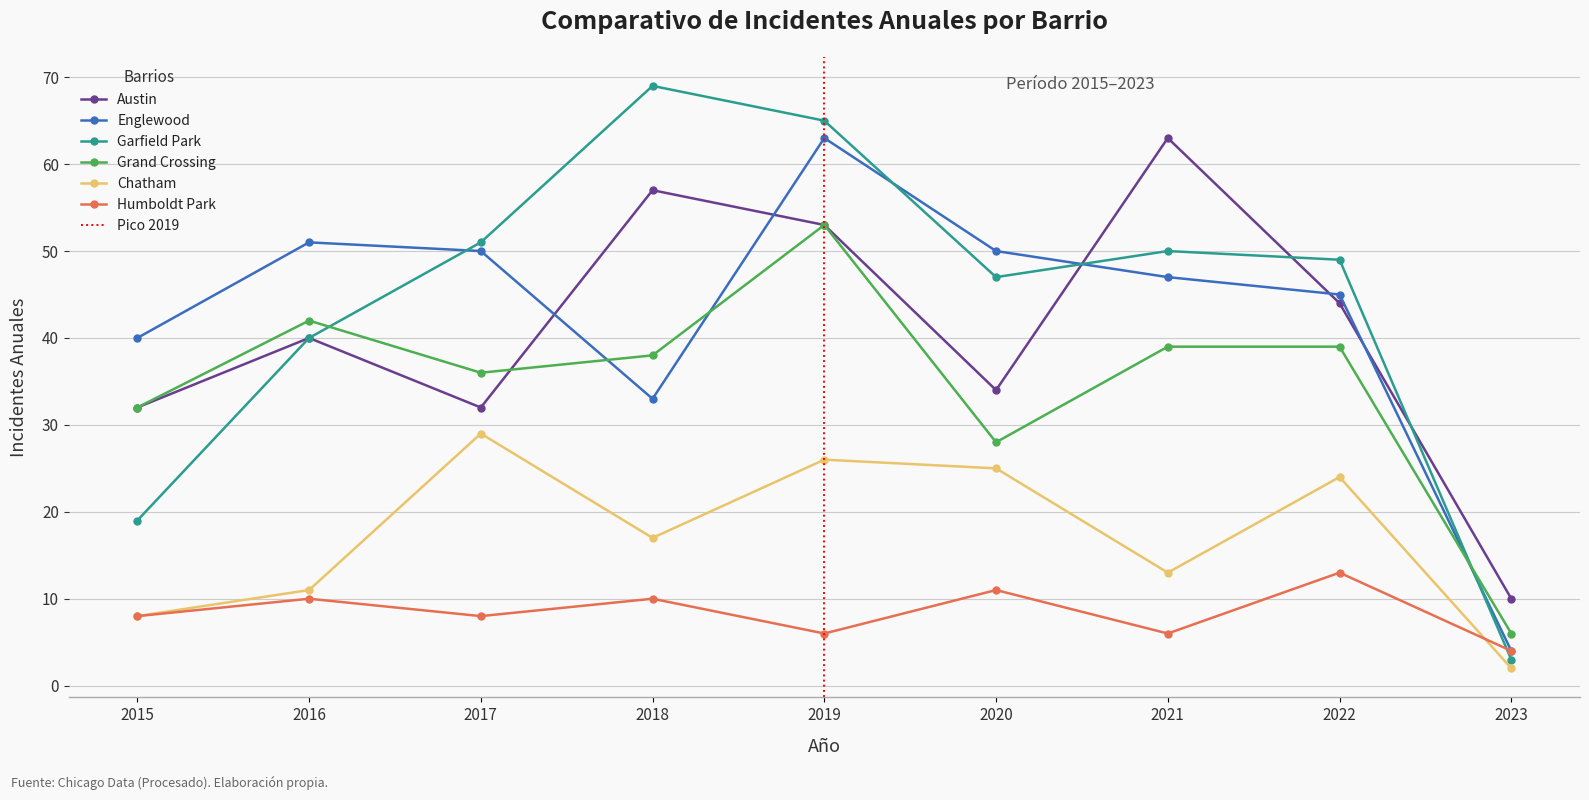

At which category is the sum across all series the highest?

2019